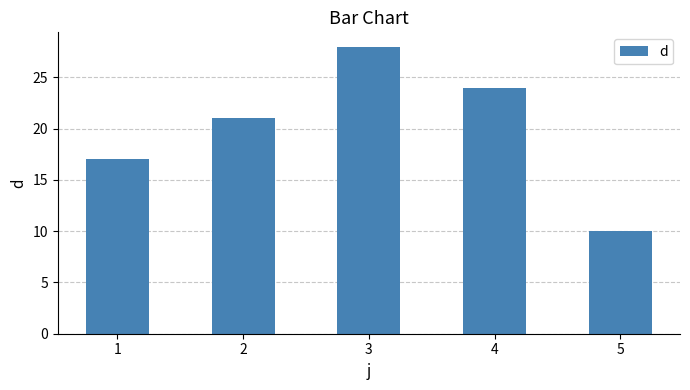

Count the values in the range 17 to 24.

3